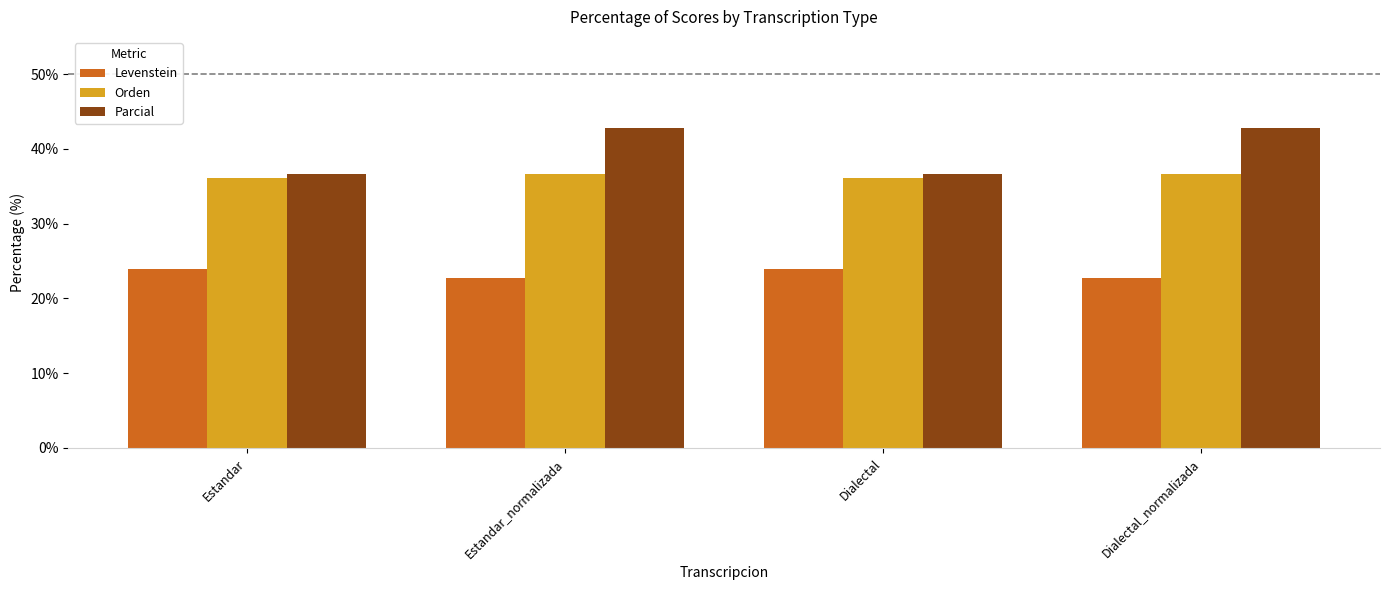

Reading left to right, extract all data points from this chart.

Levenstein: 23.9	22.7	23.9	22.7
Orden: 36.1	36.6	36.1	36.6
Parcial: 36.7	42.9	36.7	42.9